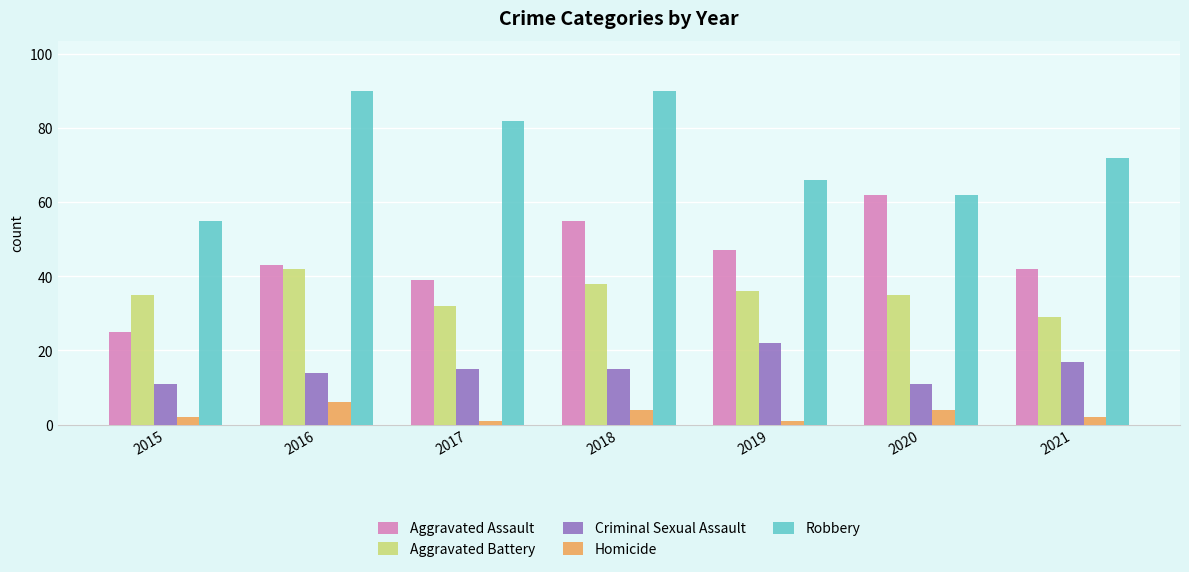

What is the difference between the maximum and minimum values in the Aggravated Assault series?

37